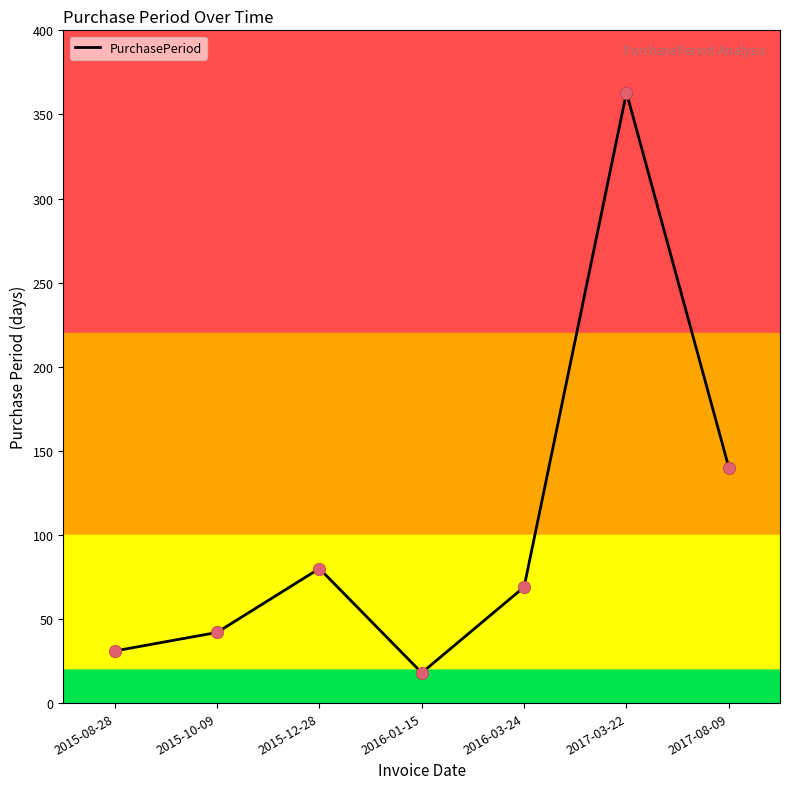

What is the change in value from 2015-10-09 to 2016-01-15?

-24